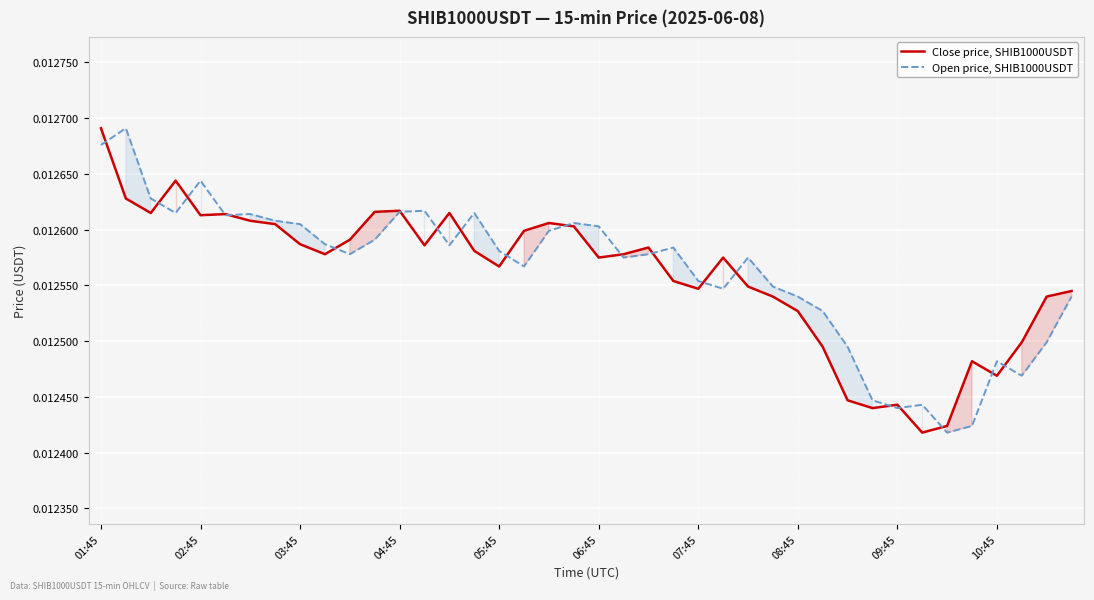

List the series in order of their overall mean, highest first.

Open price, SHIB1000USDT, Close price, SHIB1000USDT